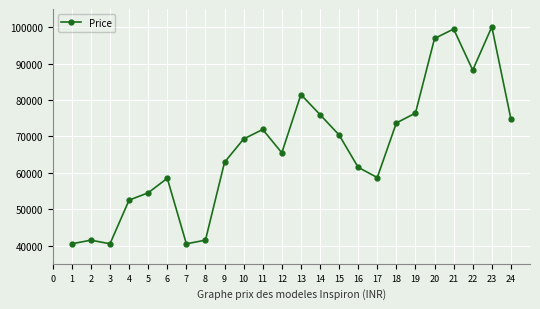

What is the greatest value displayed?

100100